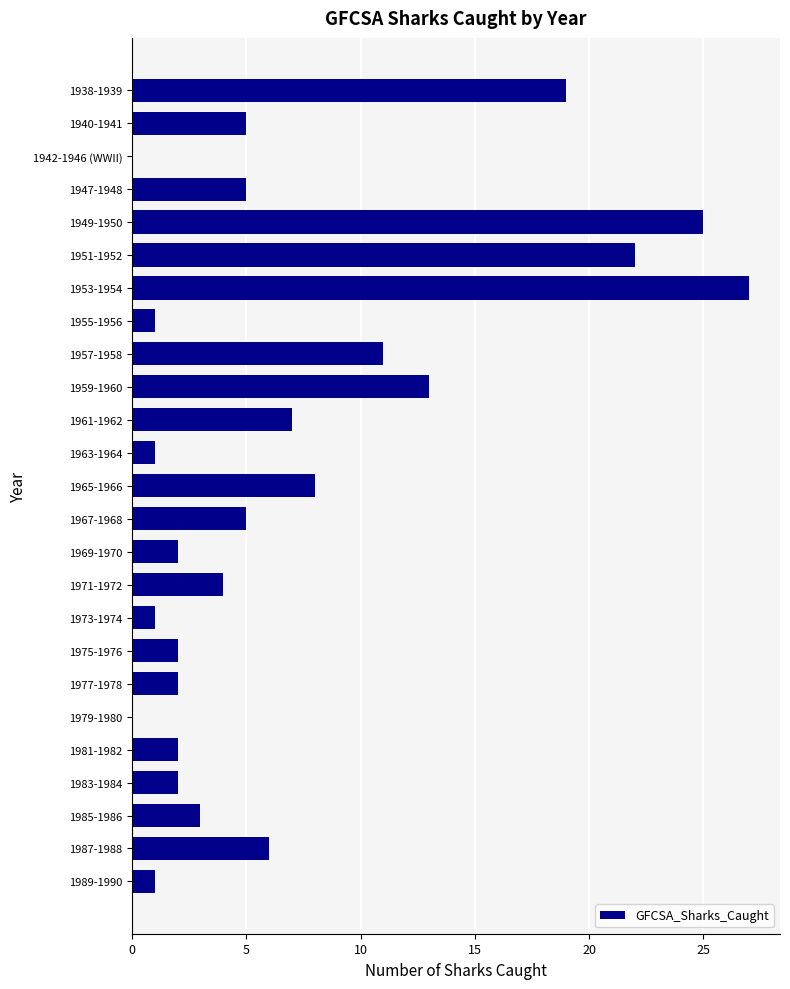

What is the sum of the values at 1959-1960 and 1977-1978?

15